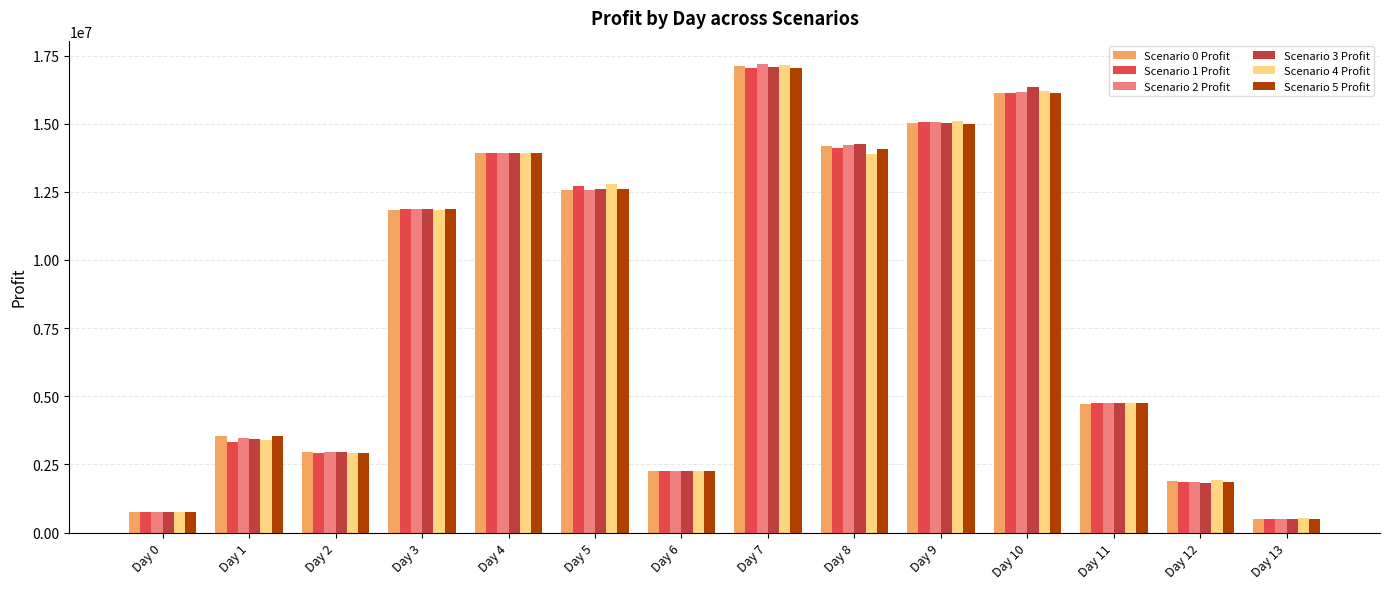

Are the bars grouped side by side (vs. stacked)?

Yes